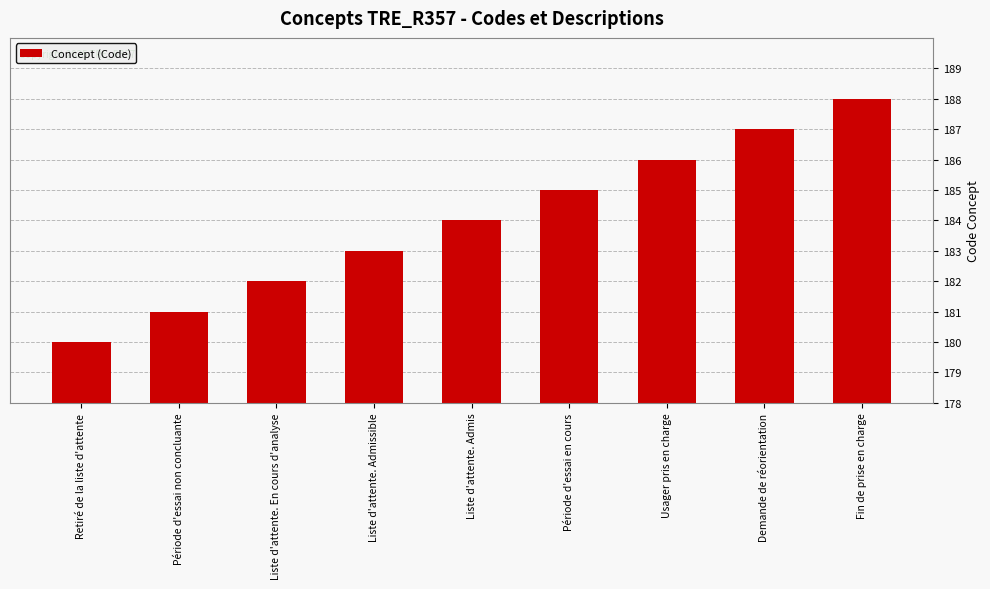

Reading left to right, extract all data points from this chart.

180	181	182	183	184	185	186	187	188